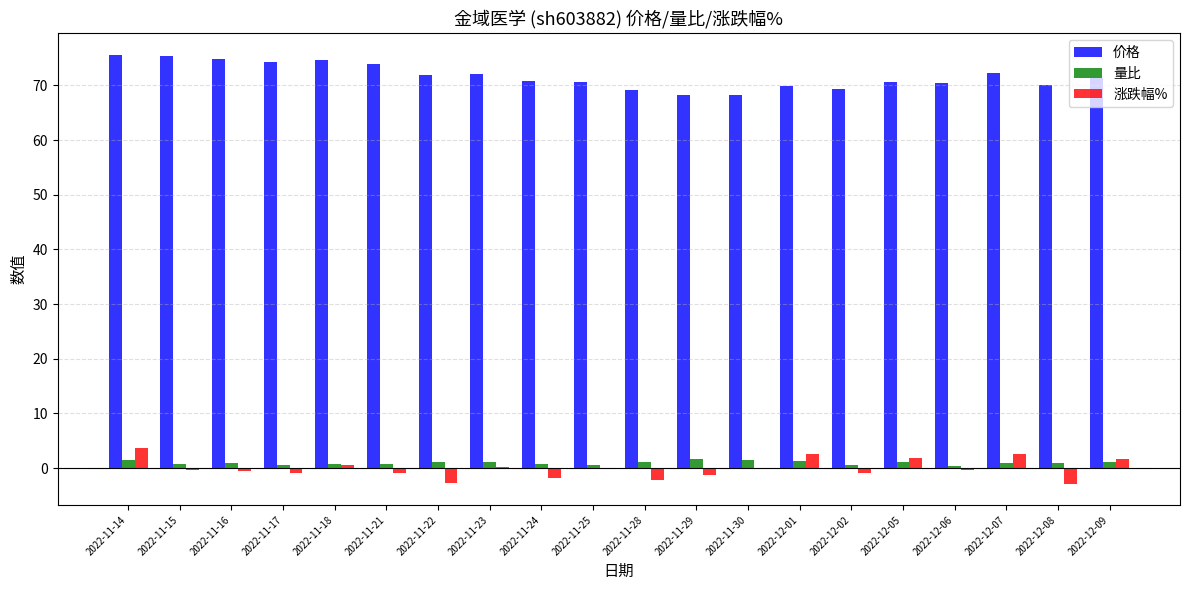

Is the value of 价格 at 2022-11-29 greater than the value of 涨跌幅% at 2022-11-14?

Yes